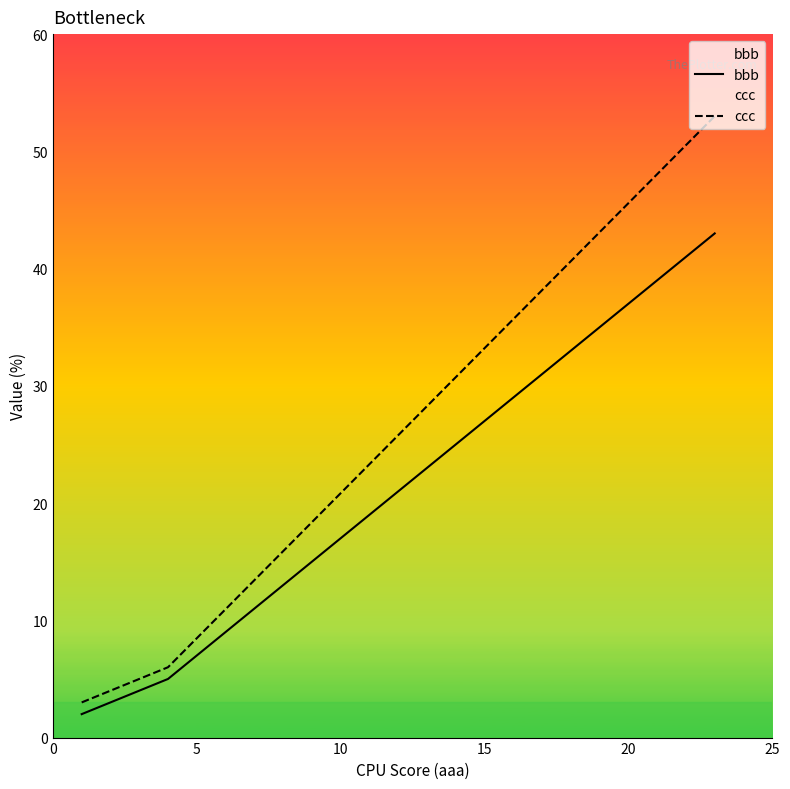

The ccc series shows 3 at 0. True or false?

True